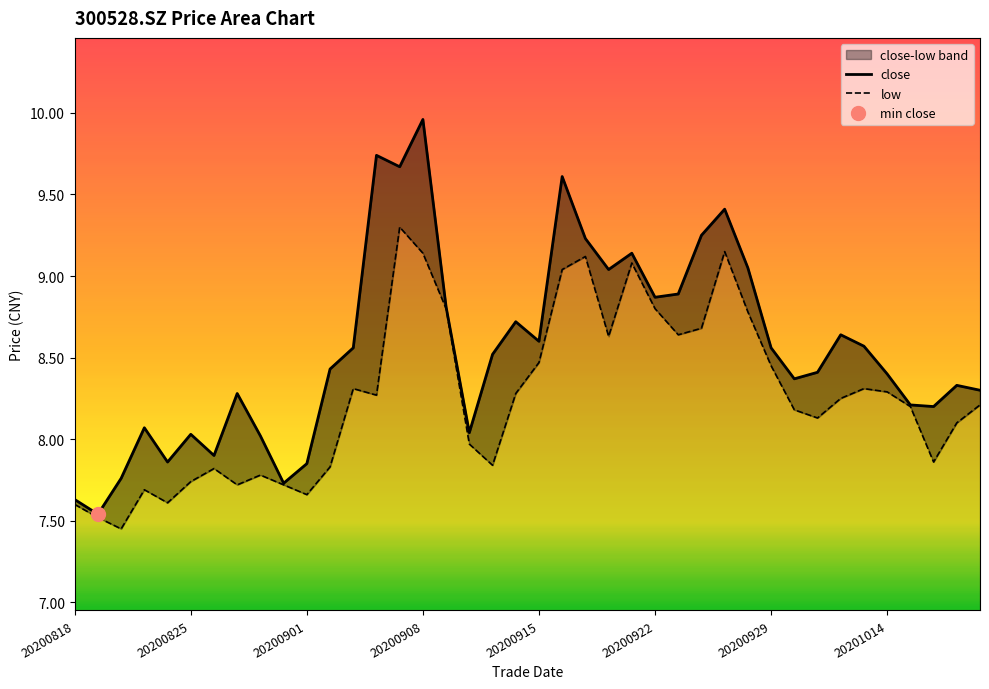

What position from the left is 28?

29